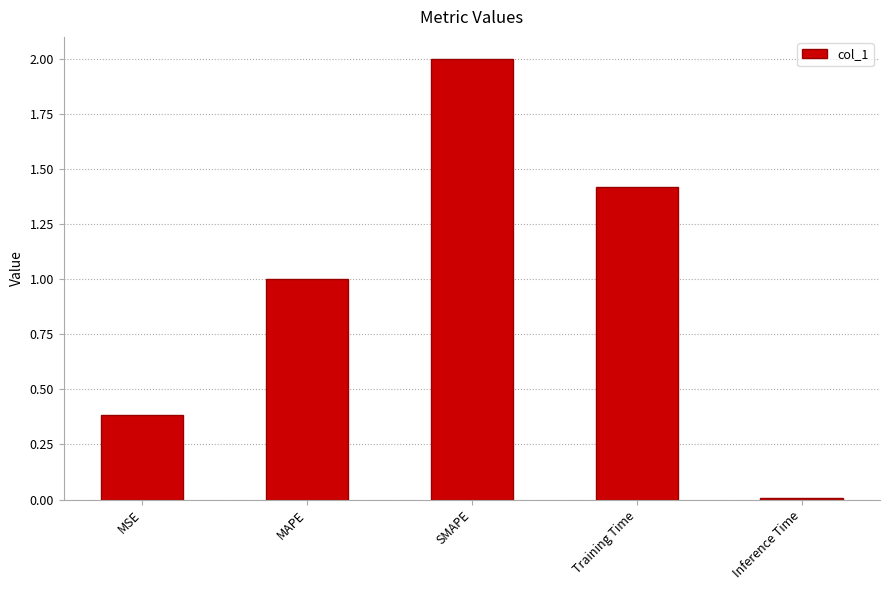

What is the label of the 3rd bar from the right?

SMAPE